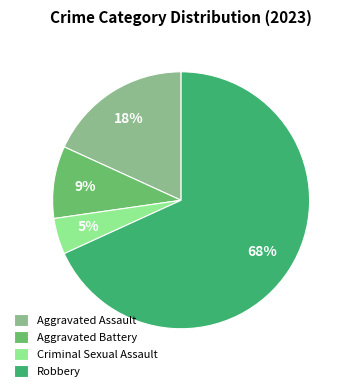

What percentage is the Criminal Sexual Assault slice, to the nearest percent?

5%